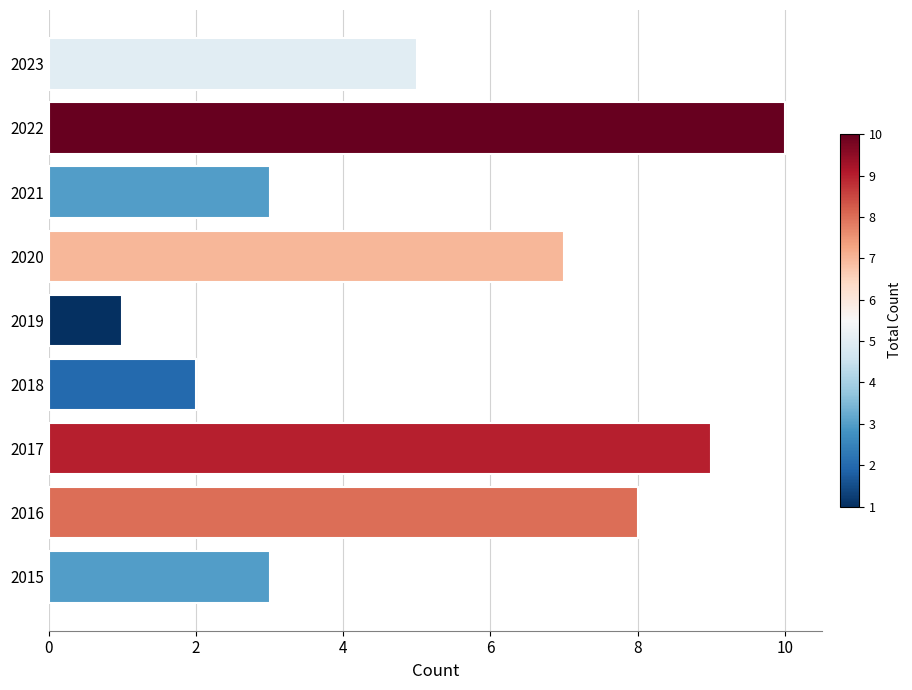

Which category has the highest value across all series?

2022